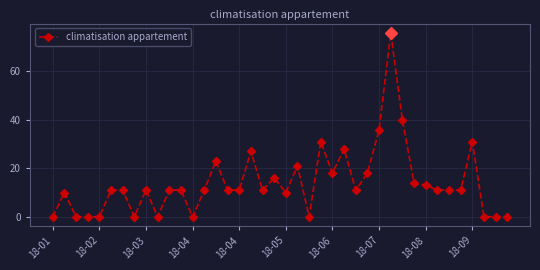

What is the maximum value shown in the chart?

76